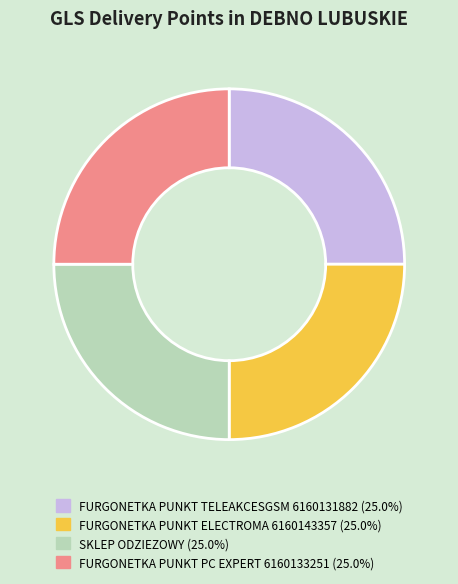

Is there a majority slice in this chart?

No